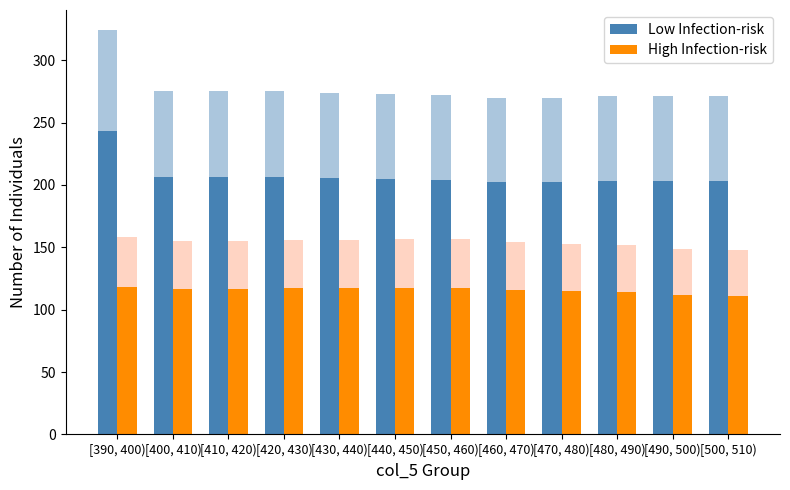

How many categories are shown in the chart?

12